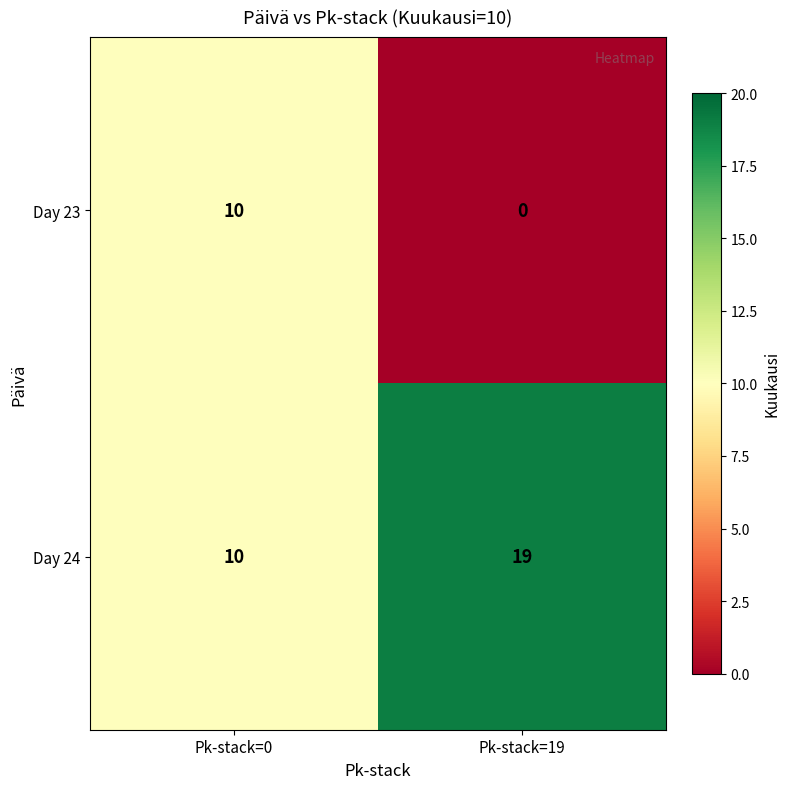

What is the sum of all Day 23 values?

10